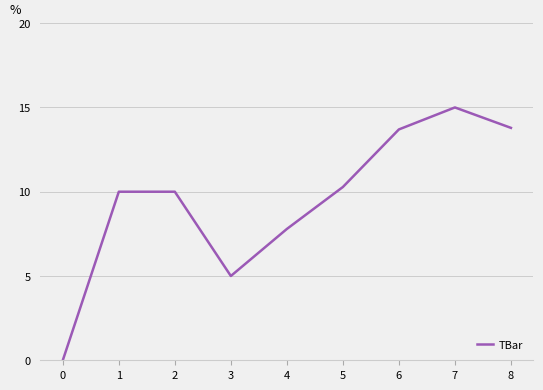

What is the approximate value at 7?

15.0